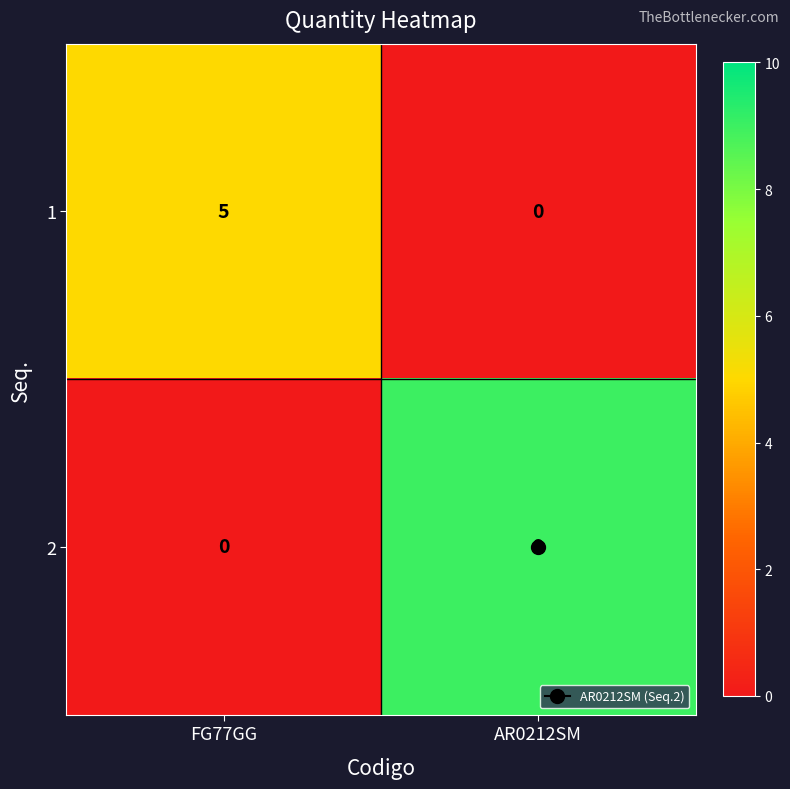

At which category is the sum across all series the highest?

AR0212SM